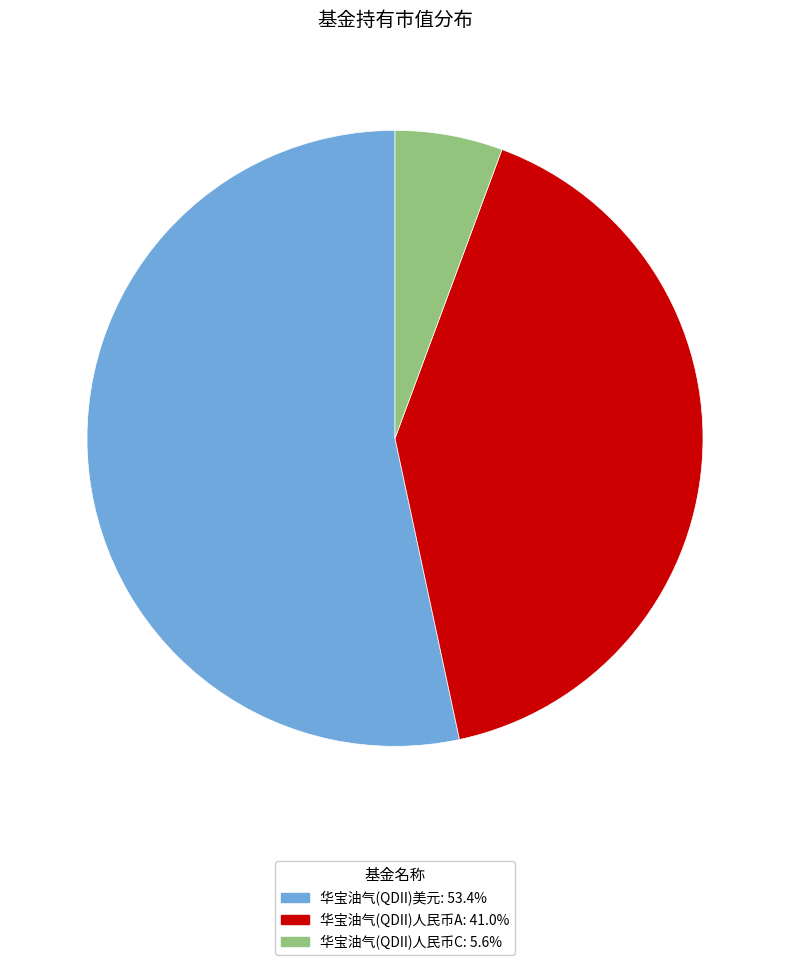

Do 华宝油气(QDII)美元 and 华宝油气(QDII)人民币A together represent more than half of the pie?

Yes